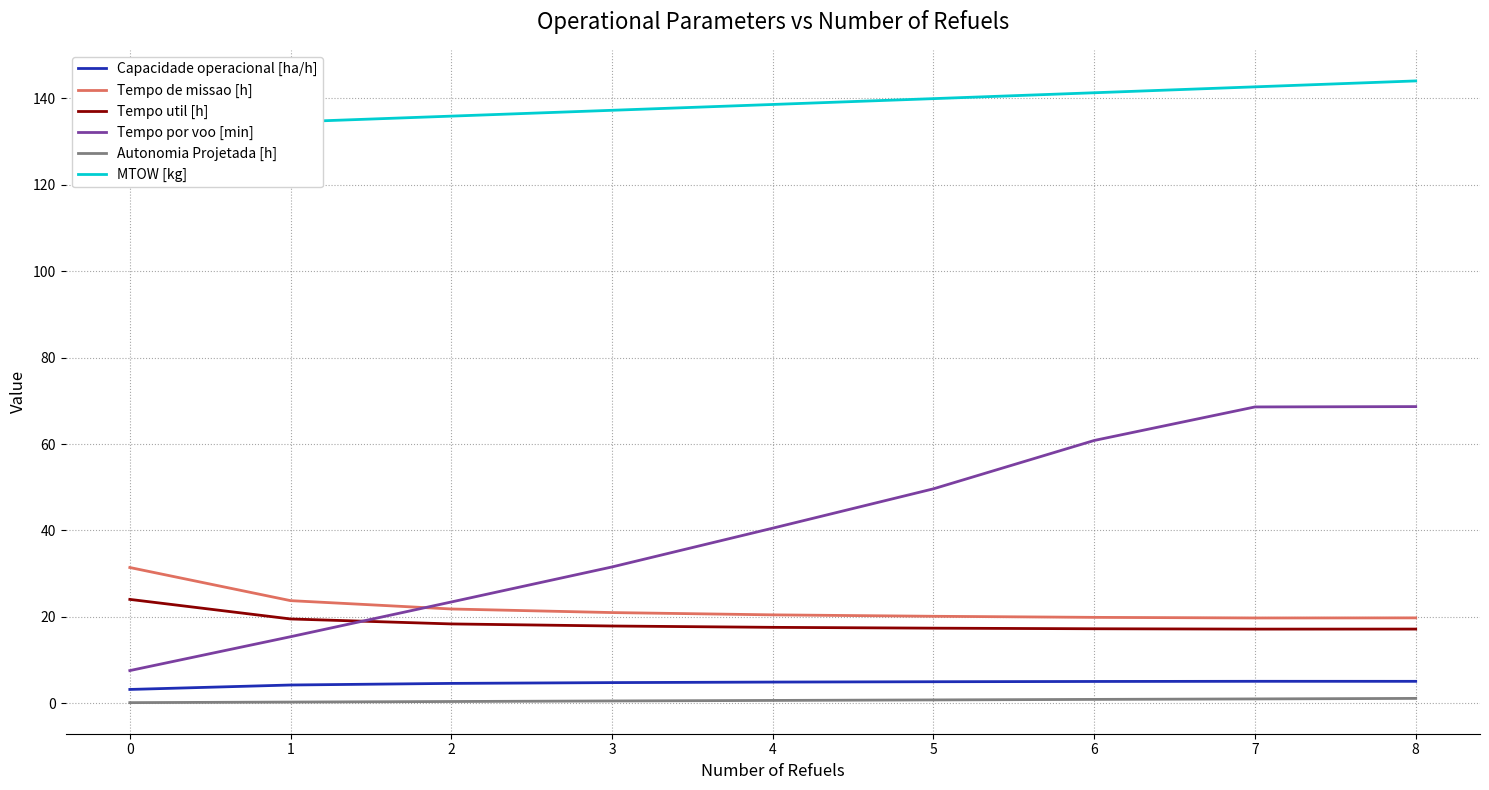

What is the difference between the Tempo util [h] values at 3 and 4?

0.3